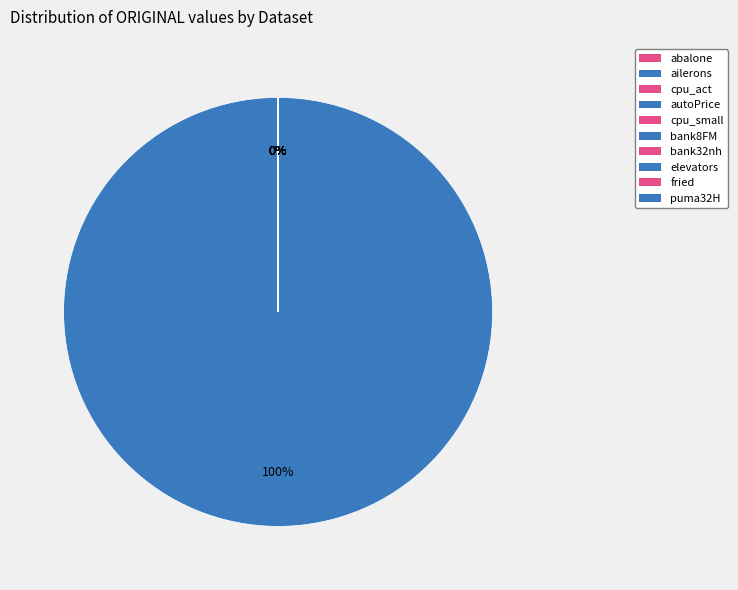

To the nearest percent, what is the difference between the bank8FM and autoPrice slice percentages?

100%